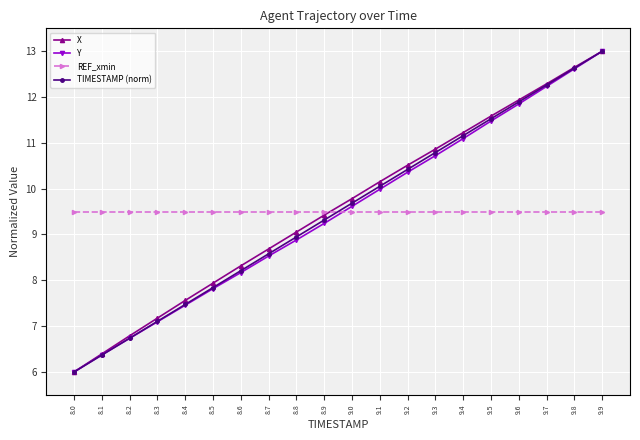

The Y series shows 7.2 at 9.6. True or false?

False